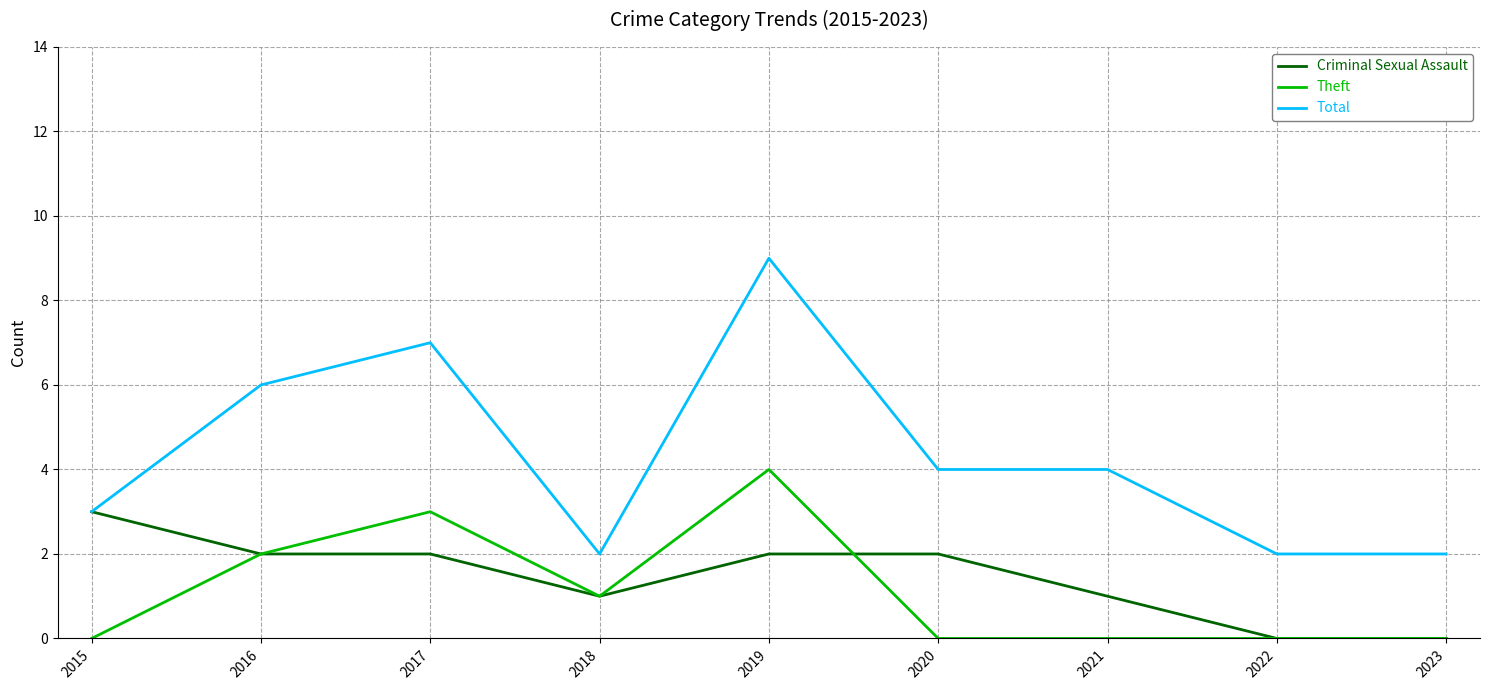

Which series has the widest spread of values?

Total